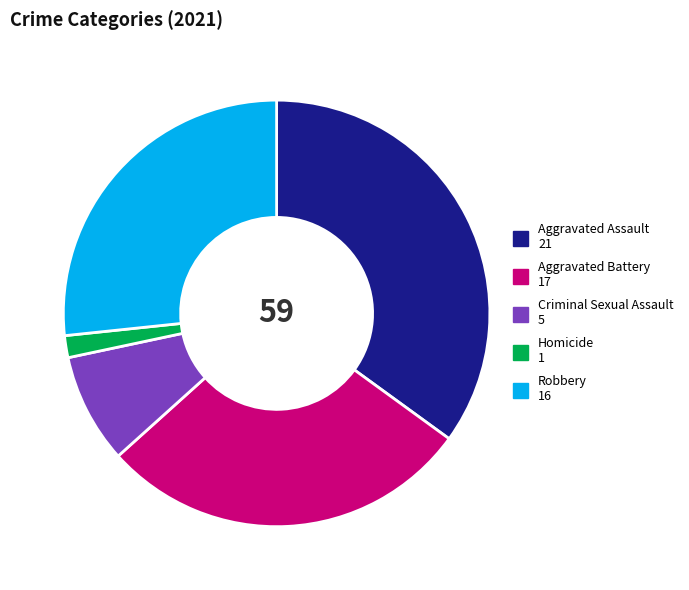

Which has a higher value, Criminal Sexual Assault or Aggravated Battery?

Aggravated Battery